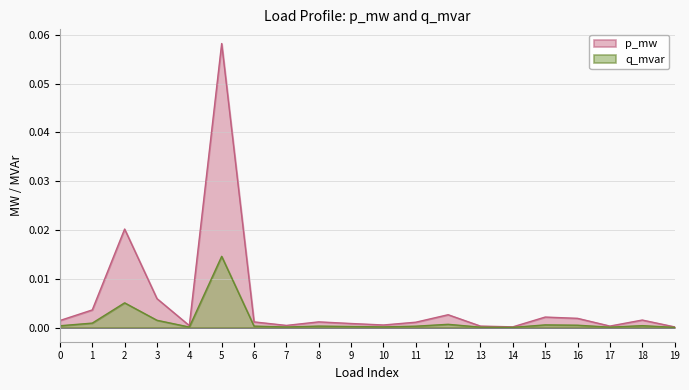

List the labels in order of p_mw value, largest first.

5, 2, 3, 1, 12, 15, 16, 18, 0, 8, 6, 11, 9, 10, 7, 4, 17, 13, 14, 19